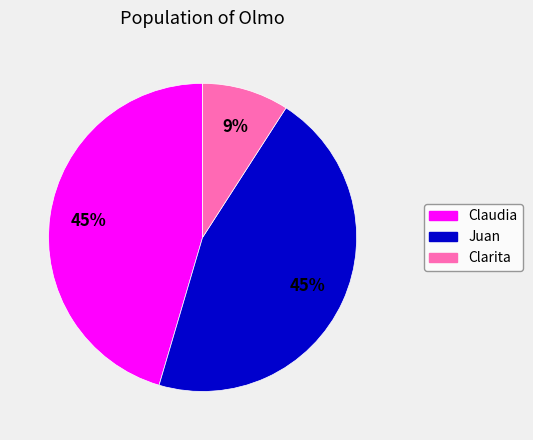

To the nearest percent, what percentage of the pie is Claudia?

45%